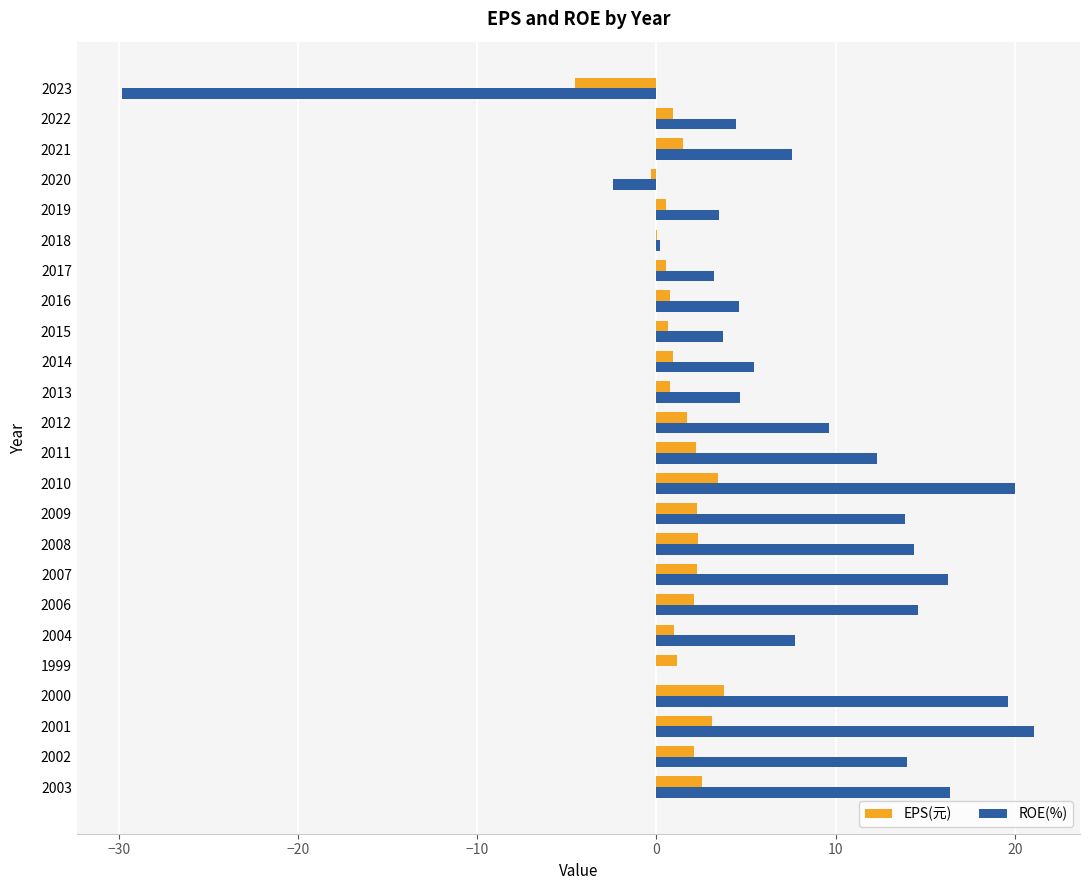

What is the total value across all series at 2023?

-34.4